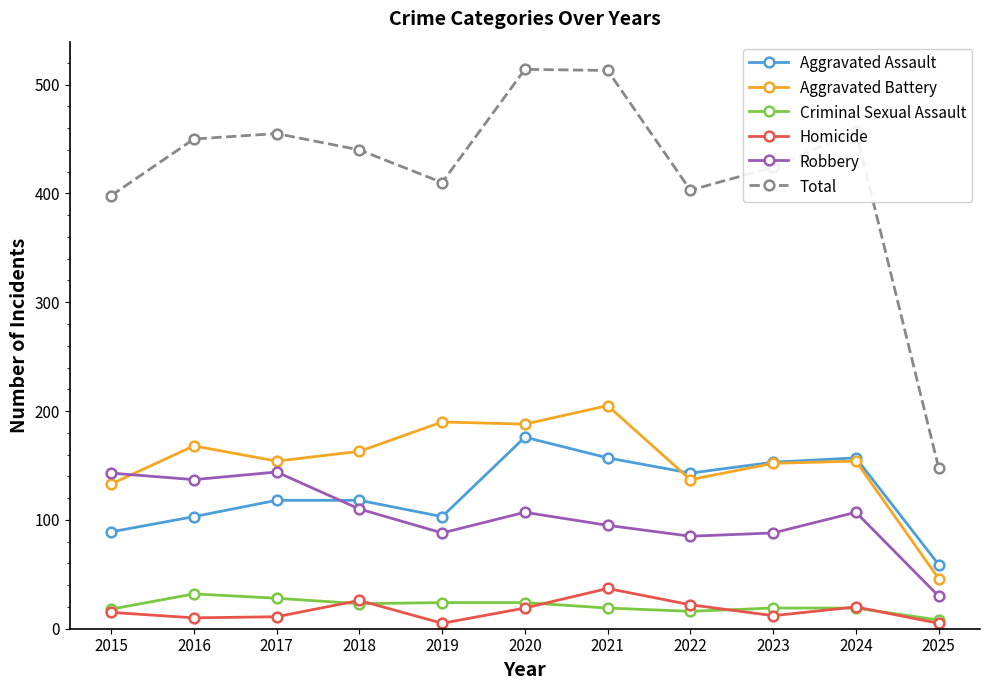

The value of Total at 2023 is 424. True or false?

True